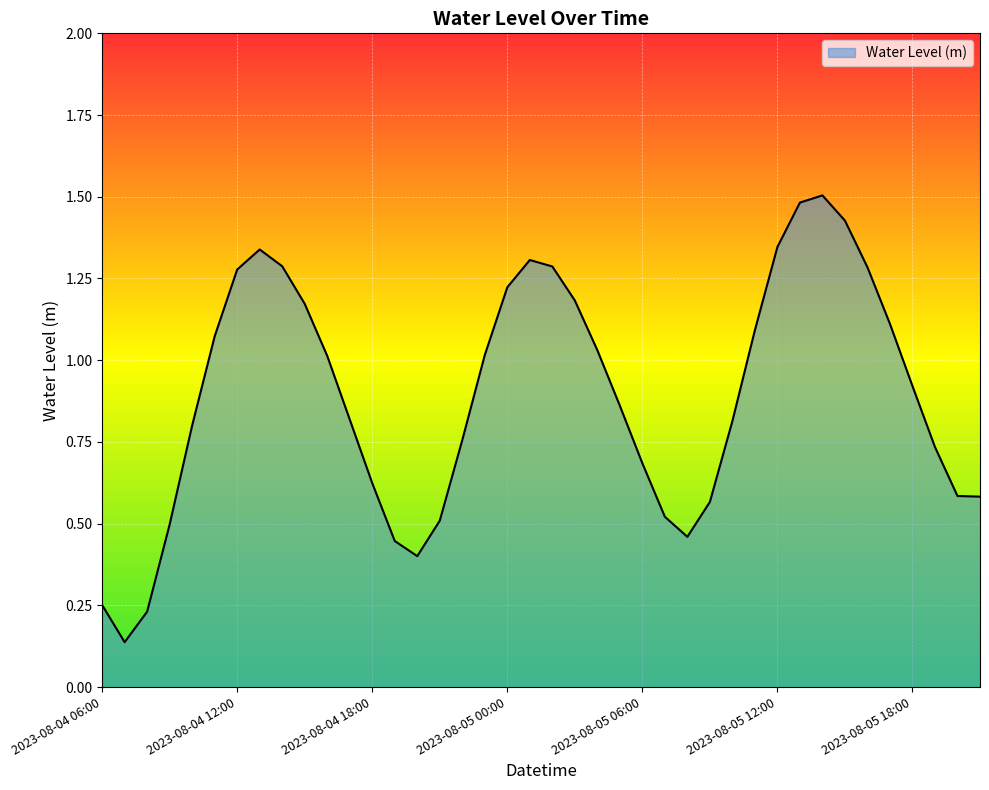

What is the maximum value shown in the chart?

1.5